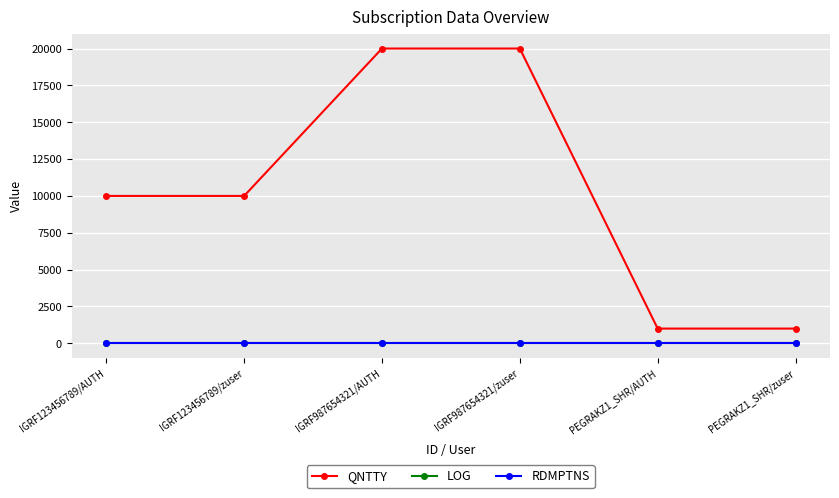

Reading right to left, transcribe all the data shown in this chart.

QNTTY: 1000	1000	20000	20000	10000	10000
LOG: 8	8	8	8	8	8
RDMPTNS: 0	0	0	0	0	0